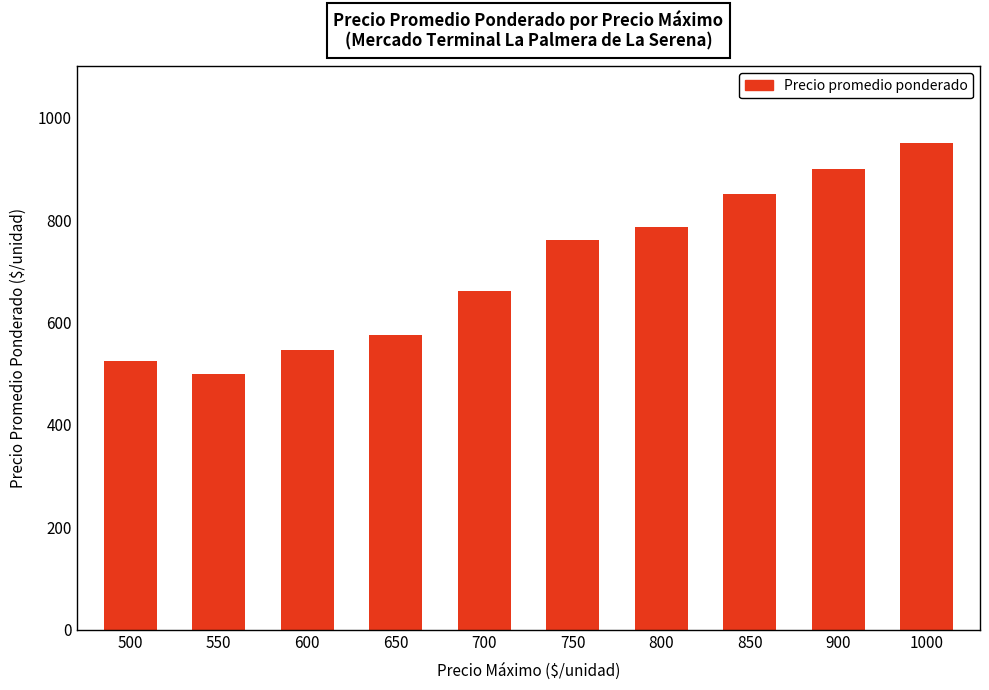

What is the value of the 6th bar from the left?

762